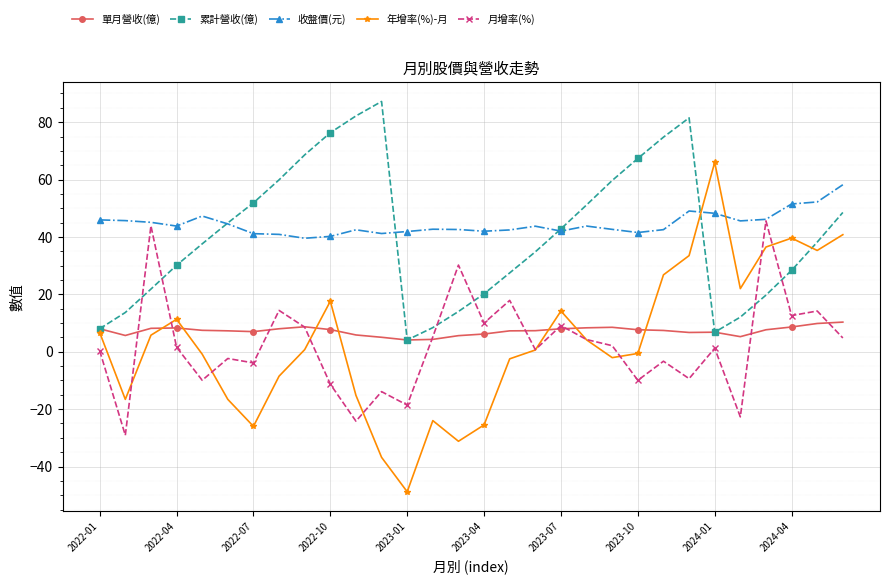

How many series are shown in this chart?

5